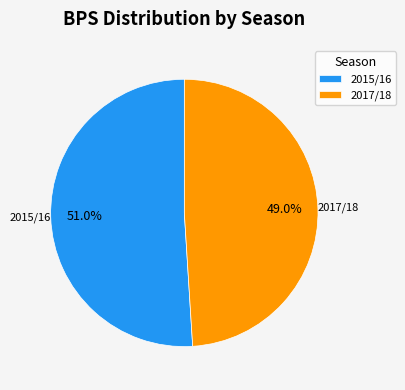

How many slices are in this pie chart?

2